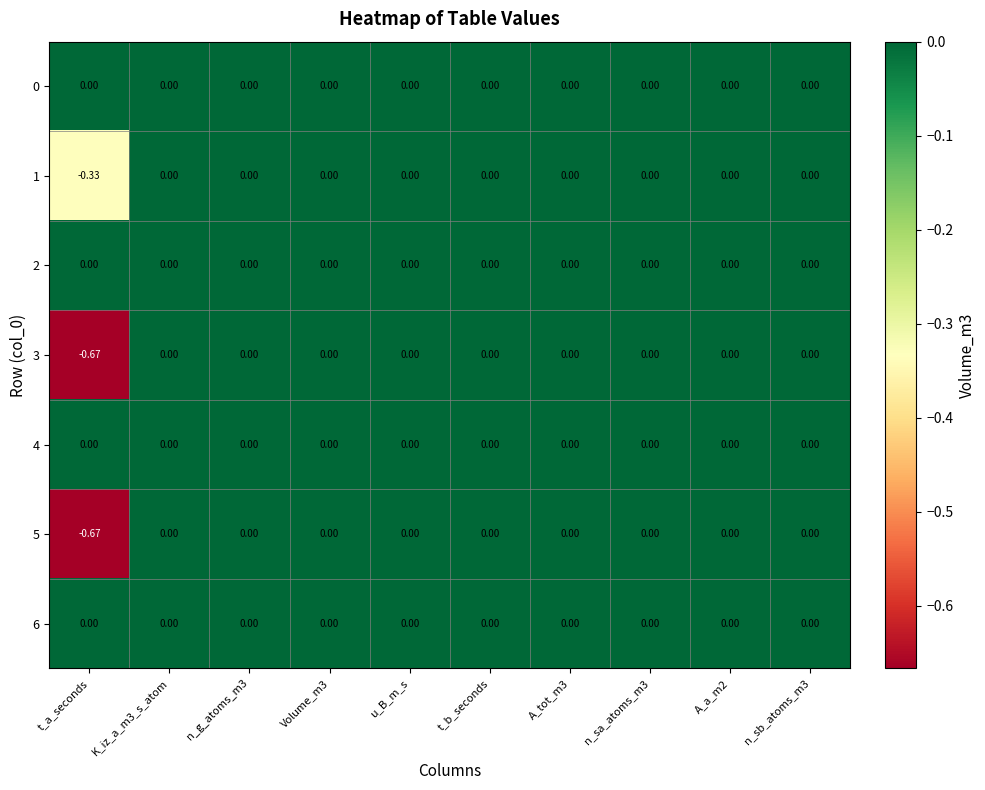

Which category has the lowest value across all series?

t_a_seconds